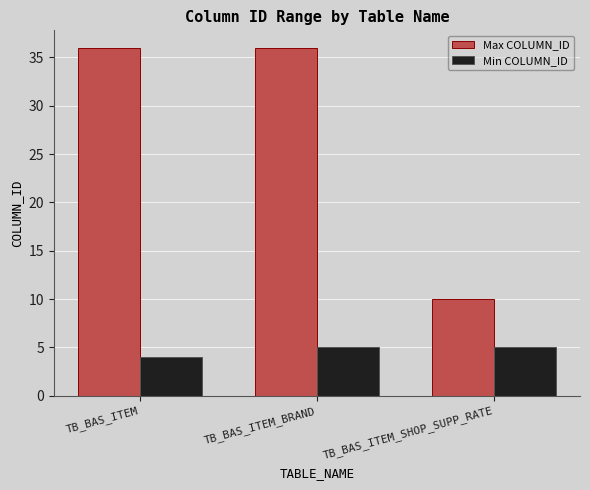

How many data points in Min COLUMN_ID are less than 5?

1